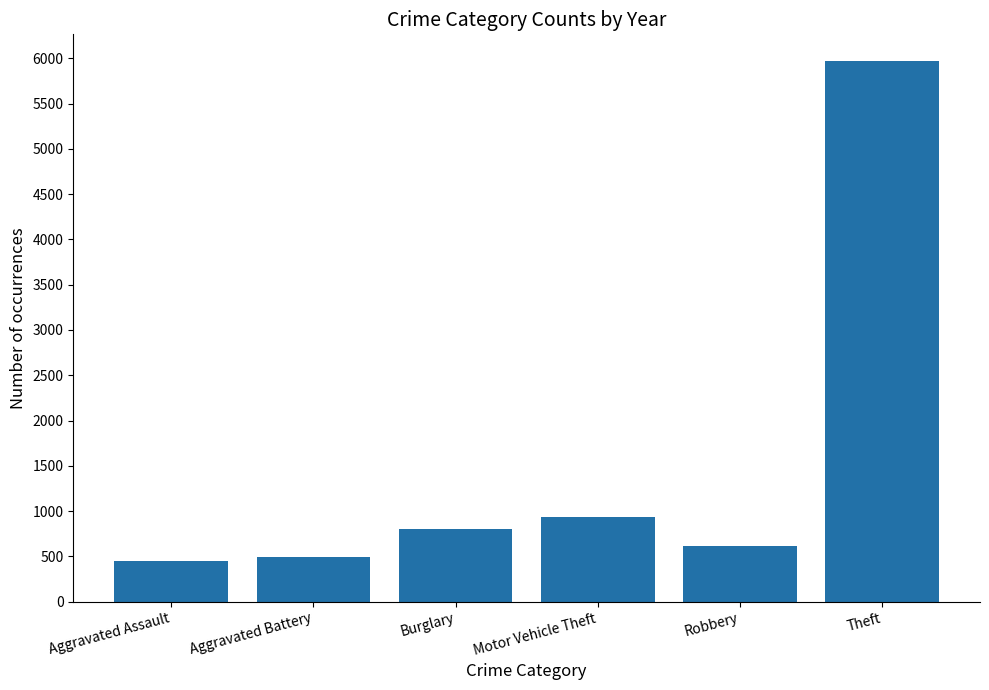

Which has a higher value, Aggravated Battery or Theft?

Theft